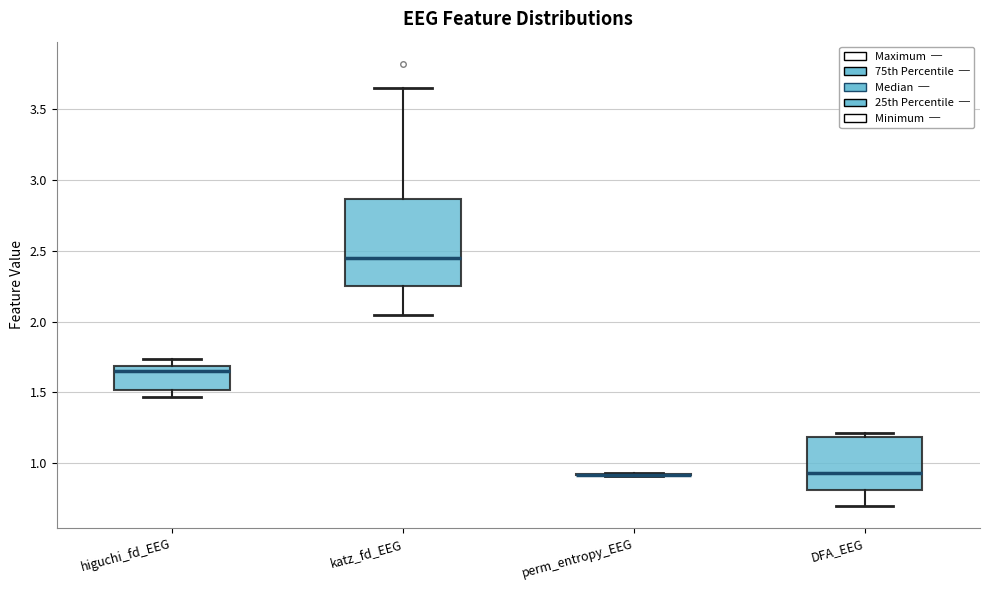

Reading left to right, transcribe this box plot: for each box, give where its median line is, the range the box spans, and where its two whiskers end, as read against the y-axis. The values are not printed on the chart, so give them approximately, as read against the axis.

higuchi_fd_EEG: median 1.65, box 1.50 to 1.70, whiskers 1.45 to 1.75
katz_fd_EEG: median 2.45, box 2.25 to 2.85, whiskers 2.05 to 3.65
perm_entropy_EEG: box collapsed to a line at 0.90, whiskers 0.90 to 0.95
DFA_EEG: median 0.95, box 0.80 to 1.20, whiskers 0.70 to 1.20 (just above the box's upper edge)